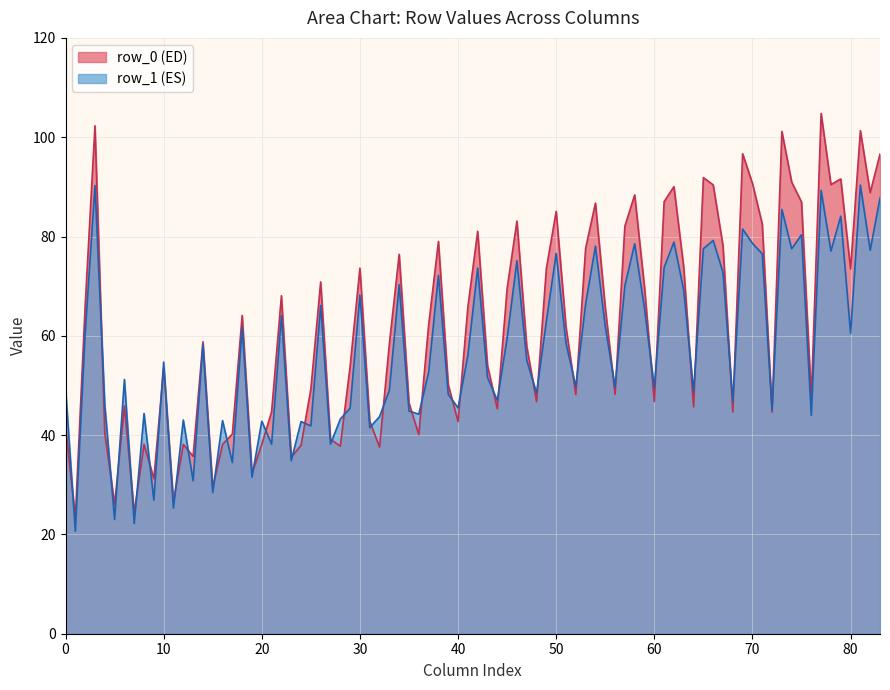

What is the minimum value shown in the chart?

20.6